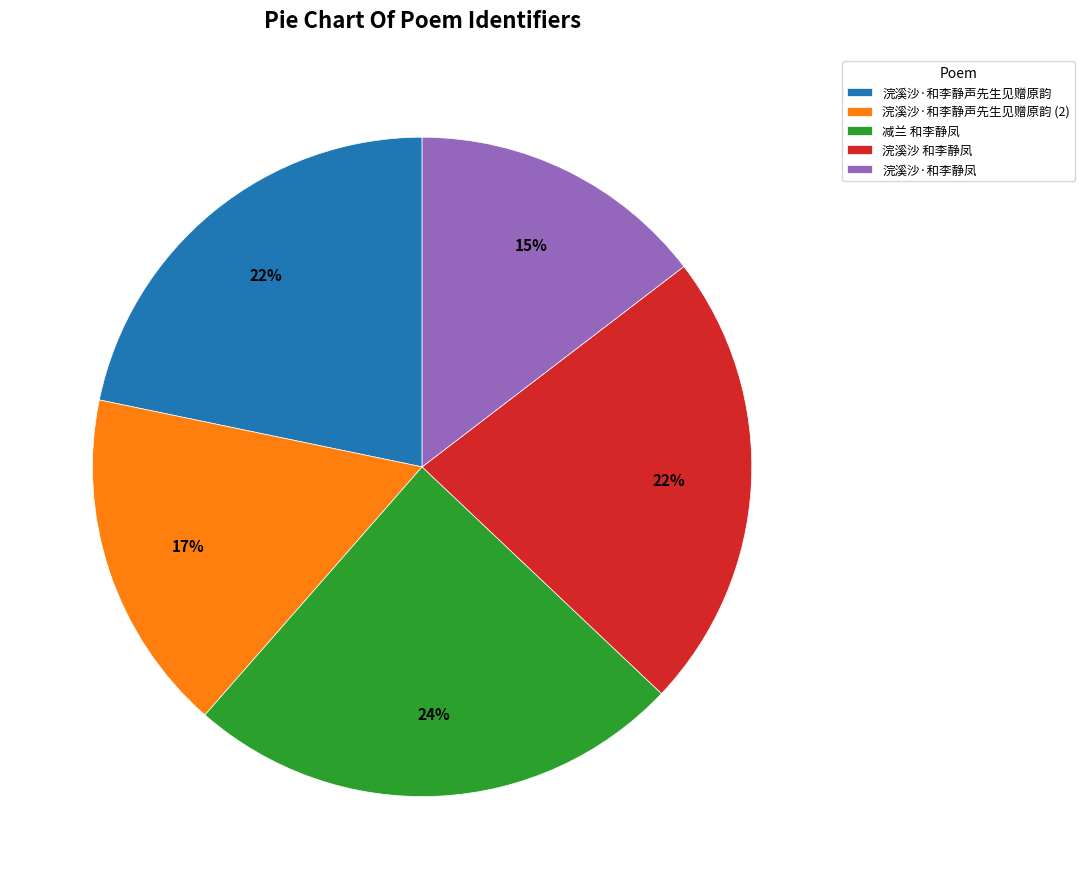

Is there a majority slice in this chart?

No